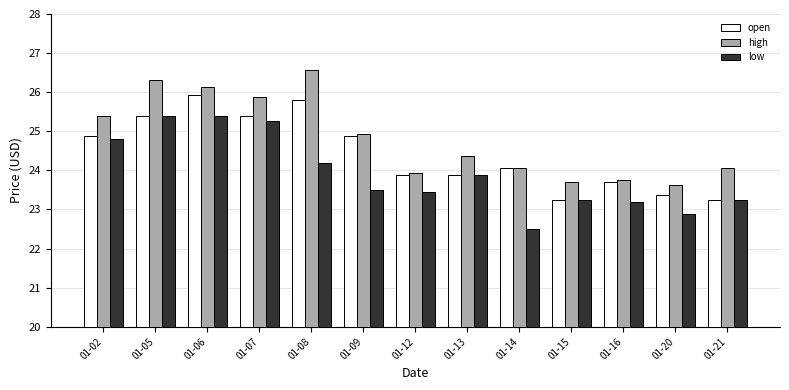

What is the value of the high bar at the 12th from the left?

23.6